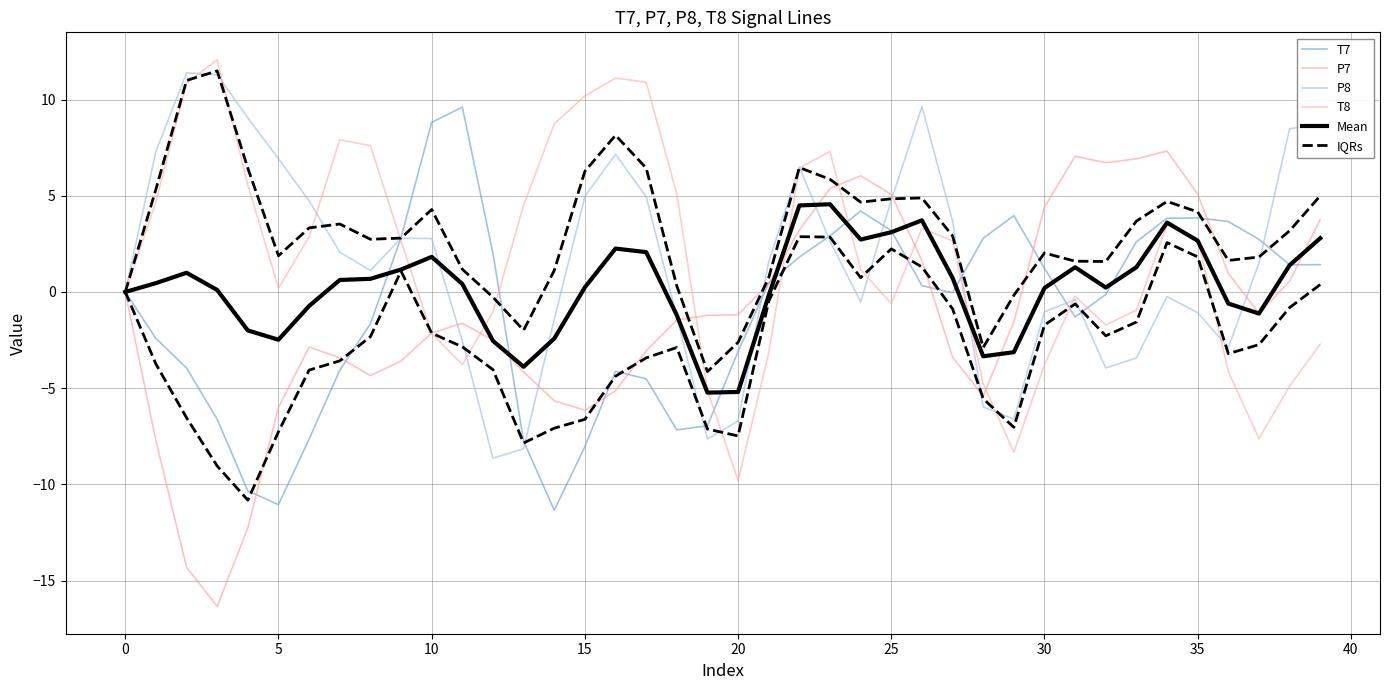

At which label is IQRs closest to -3?

18